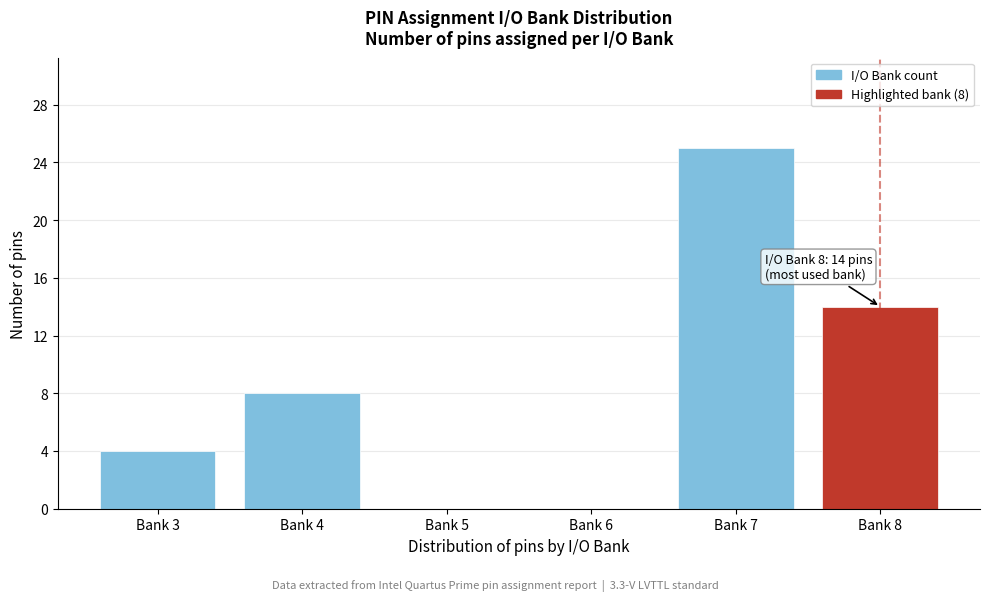

Reading left to right, what are all the values shown in this chart?

Bank 3=4	Bank 4=8	Bank 5=0	Bank 6=0	Bank 7=25	Bank 8=14